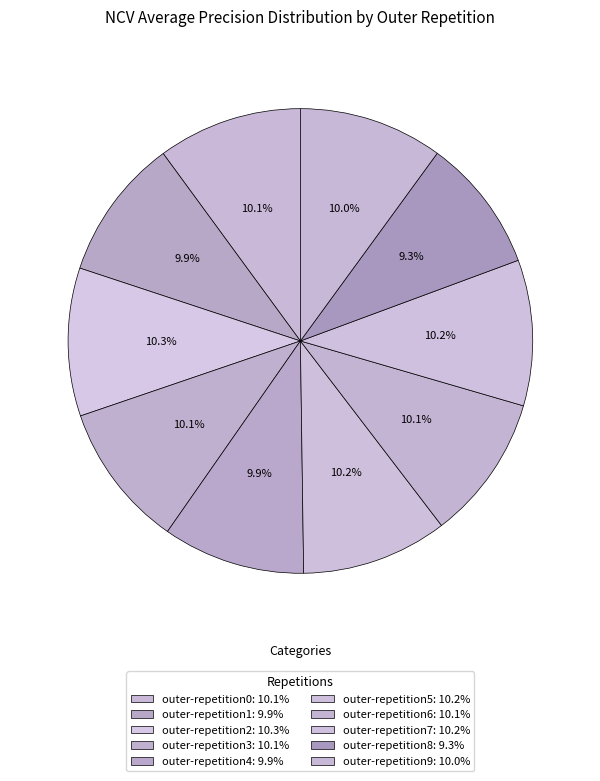

Do outer-repetition9 and outer-repetition0 together represent more than half of the pie?

No